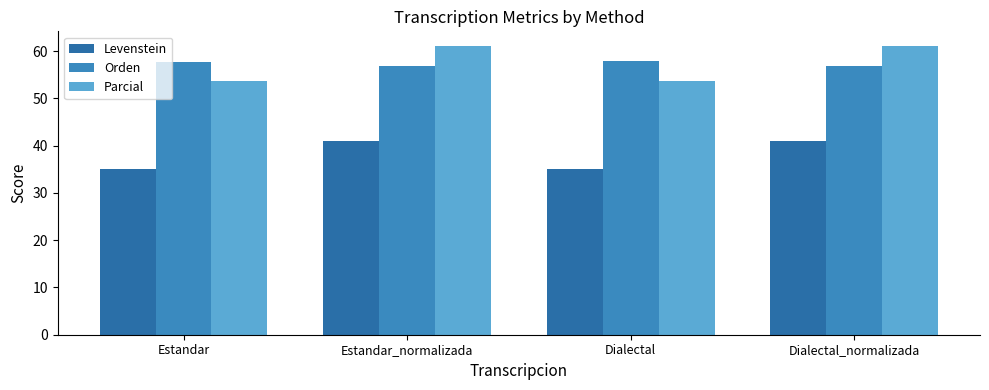

What is the difference between the second highest and second lowest values in the Parcial series?

7.4